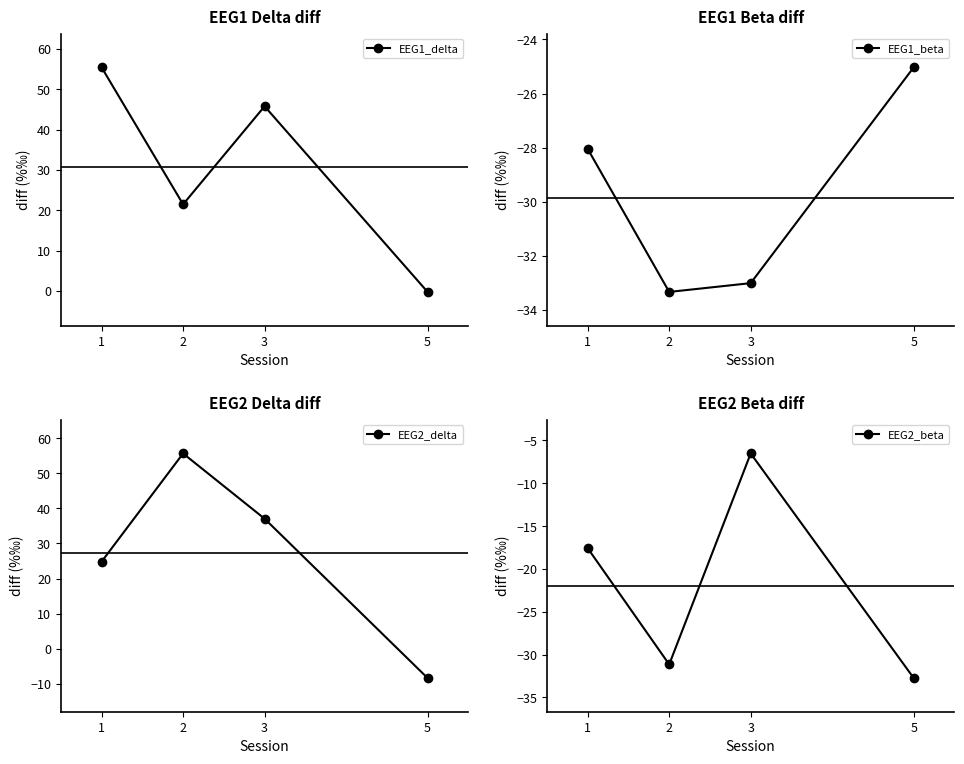

Is it true that EEG1_beta equals -5.8 at 1?

False